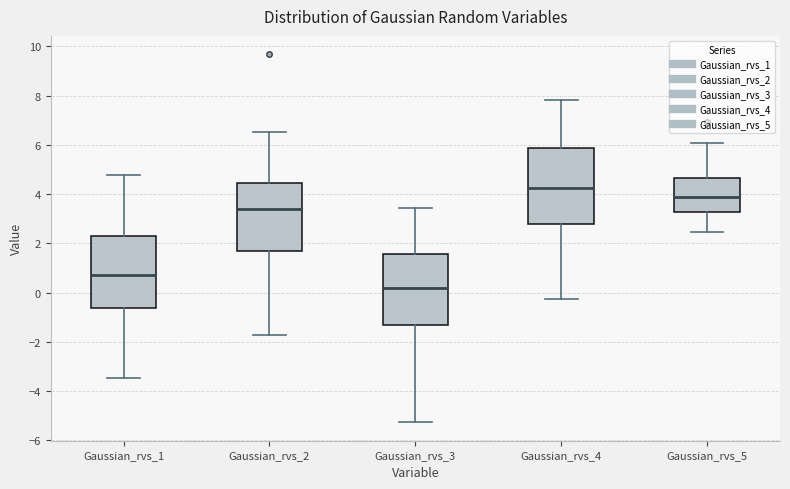

Reading left to right, transcribe this box plot: for each box, give where its median line is, the range the box spans, and where its two whiskers end, as read against the y-axis. The values are not printed on the chart, so give them approximately, as read against the axis.

Gaussian_rvs_1: median 0.8, box -0.6 to 2.4, whiskers -3.4 to 4.8
Gaussian_rvs_2: median 3.4, box 1.6 to 4.4, whiskers -1.8 to 6.6
Gaussian_rvs_3: median 0.2, box -1.2 to 1.6, whiskers -5.2 to 3.4
Gaussian_rvs_4: median 4.2, box 2.8 to 5.8, whiskers -0.2 to 7.8
Gaussian_rvs_5: median 3.8, box 3.2 to 4.6, whiskers 2.4 to 6.0